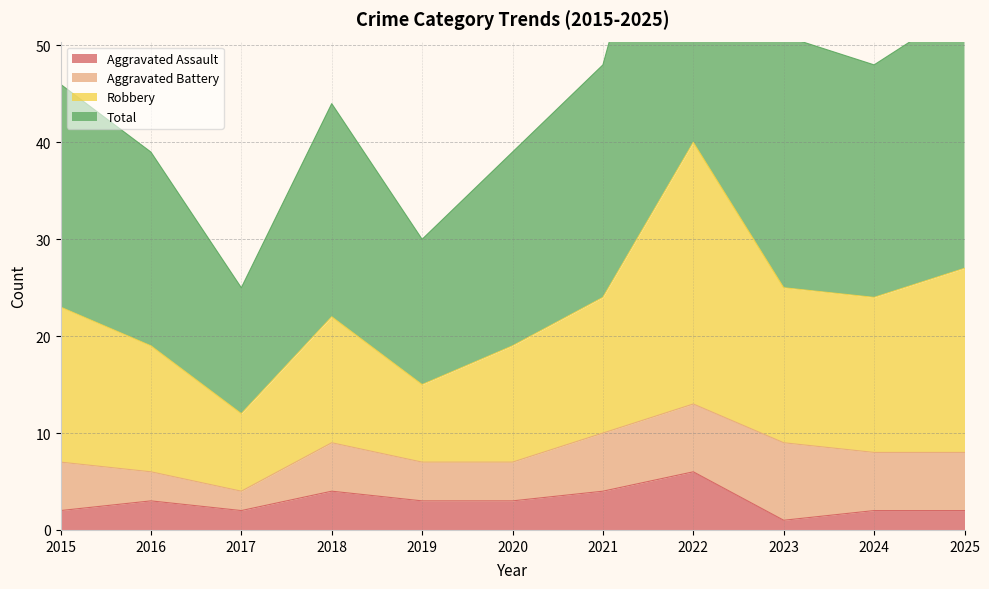

What is the highest value of the Aggravated Assault series?

6